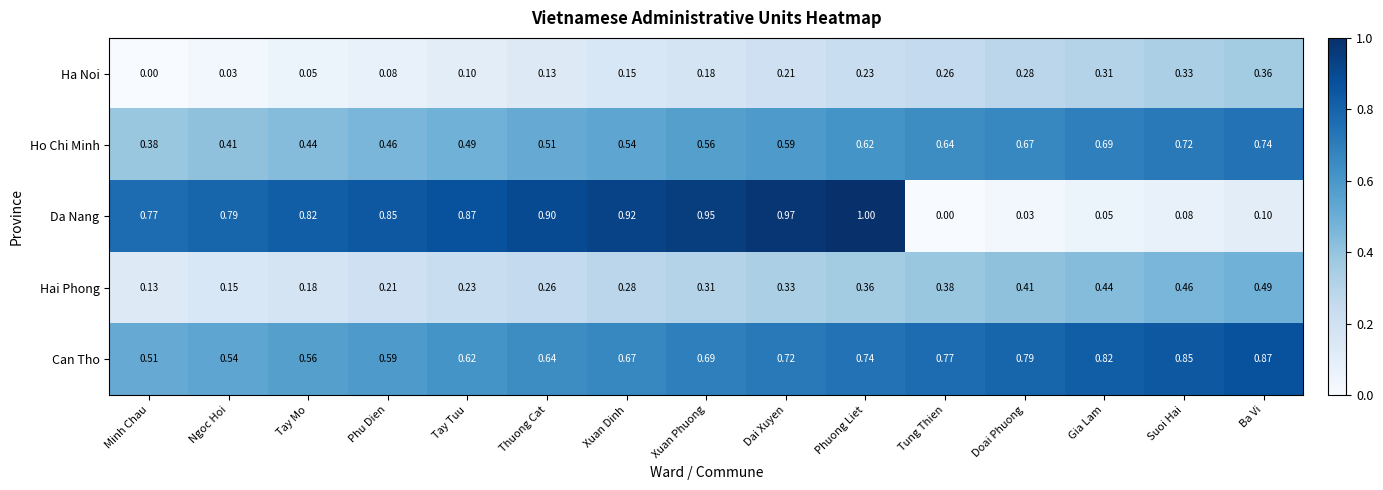

Rank the series at Suoi Hai from highest to lowest value.

Can Tho, Ho Chi Minh, Hai Phong, Ha Noi, Da Nang